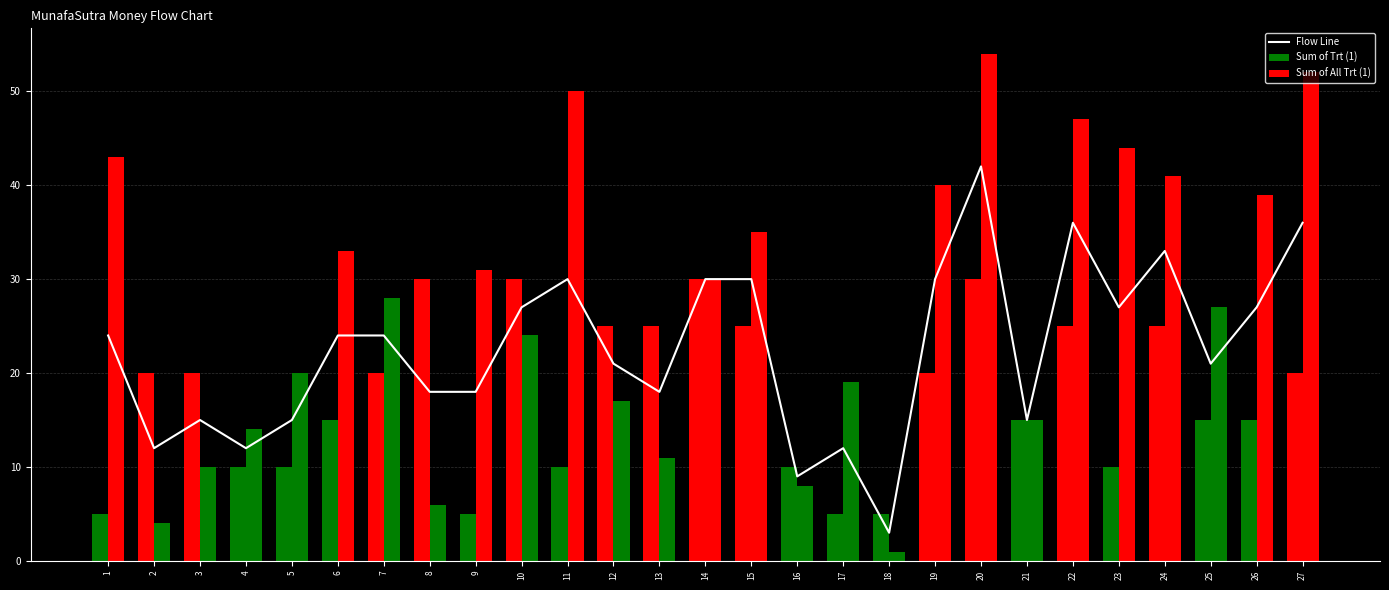

Are the bars horizontal?

No